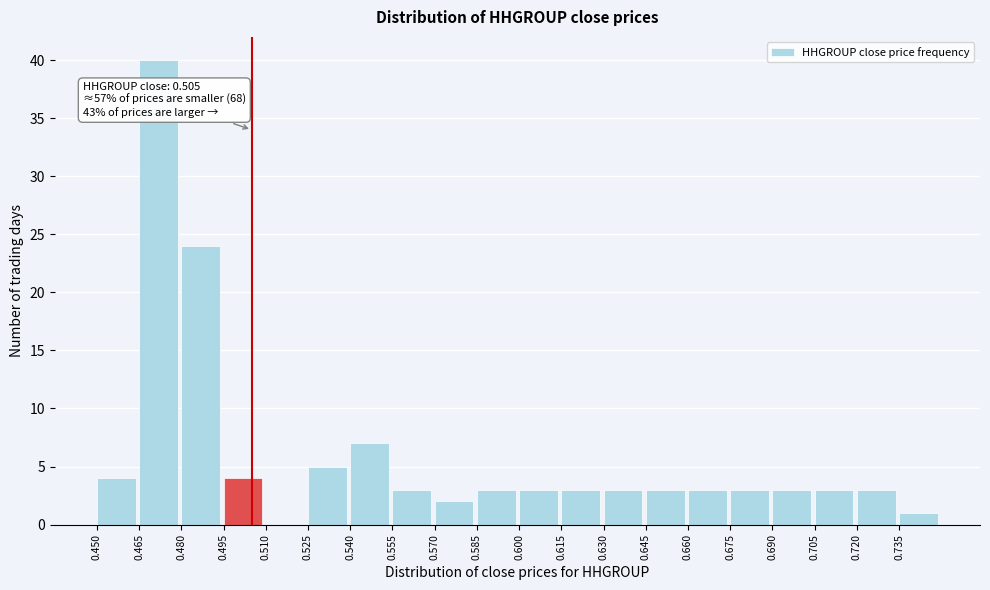

Which range on the x-axis has the tallest bar?

0.465 to 0.480